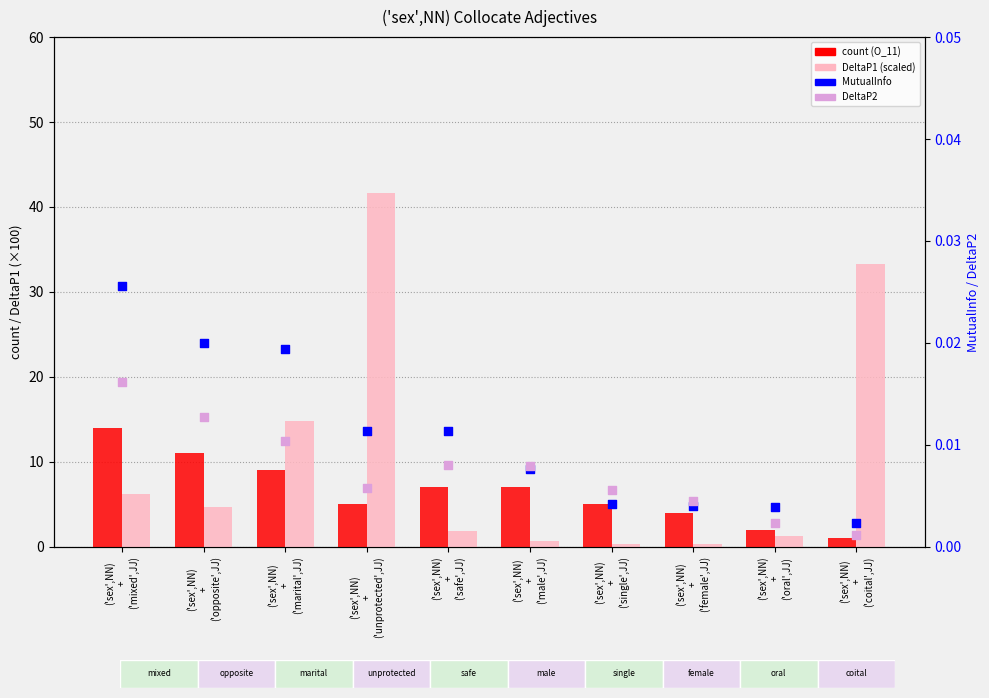

Is the value of DeltaP1 (×100) at ('sex',NN)
+
('marital',JJ) greater than the value of MutualInfo at ('sex',NN)
+
('oral',JJ)?

Yes